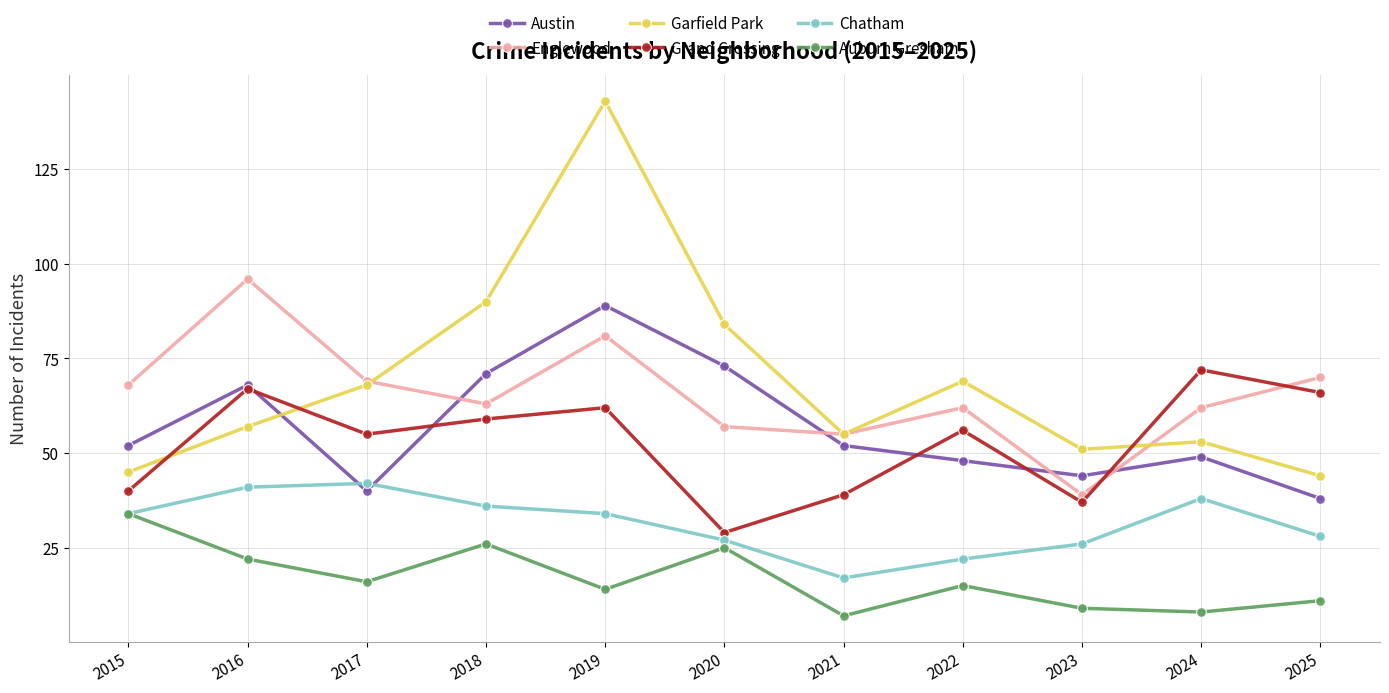

What is the sum of the Englewood values at 2019 and 2018?

144